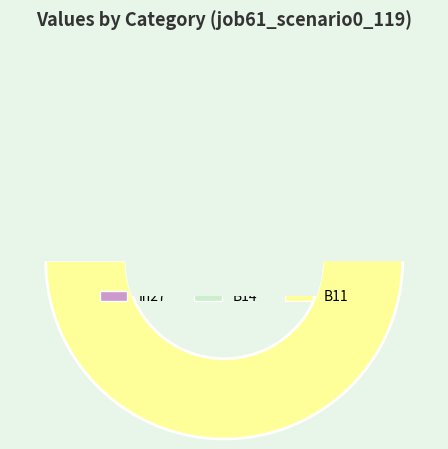

How much of the chart is everything except B14?

100.0%